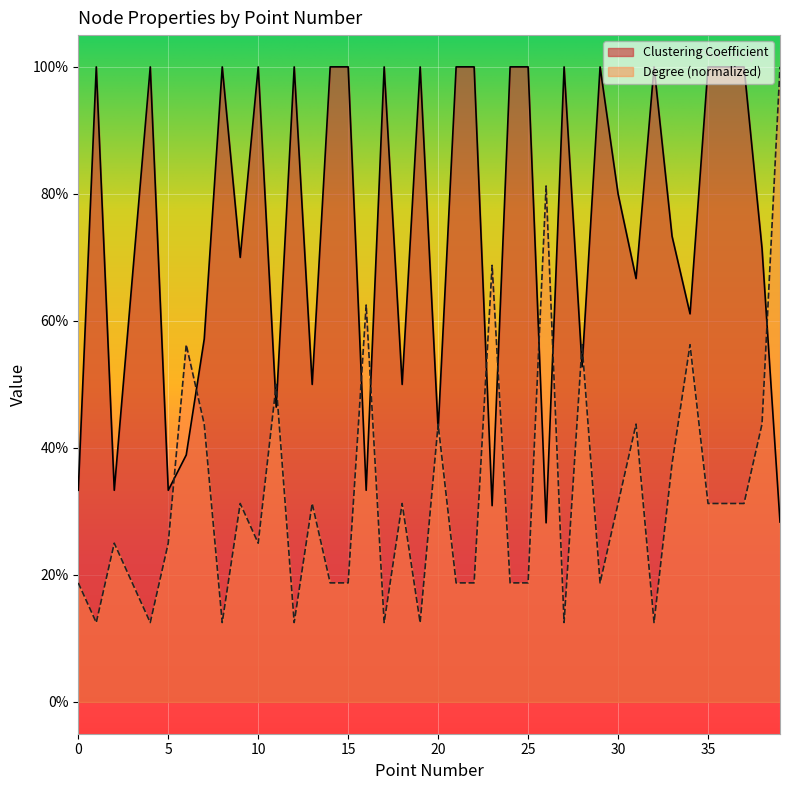

At which label is Clustering Coefficient closest to 0?

26